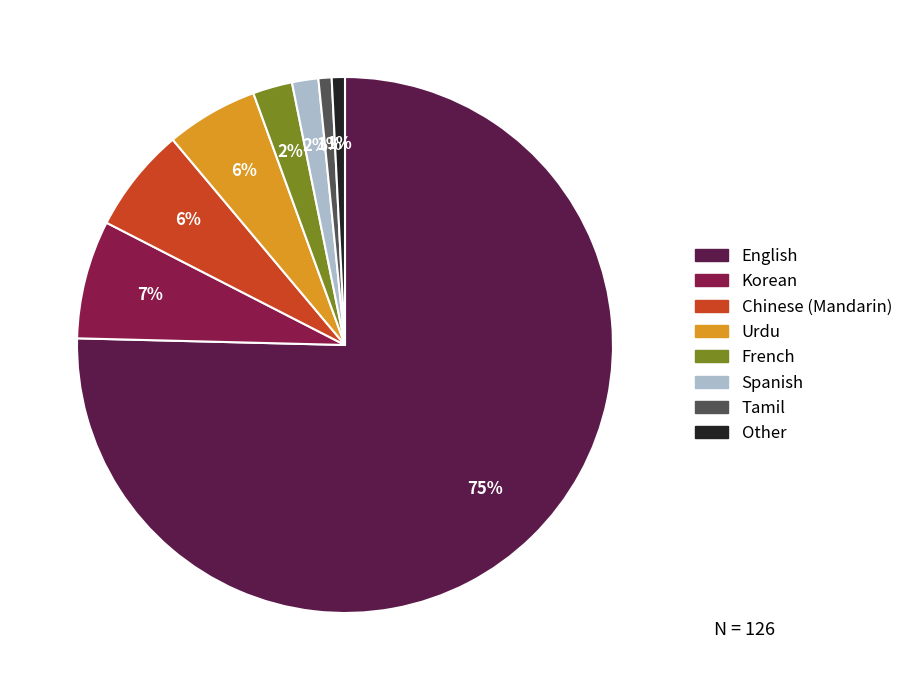

To the nearest percent, what is the average slice percentage?

12%